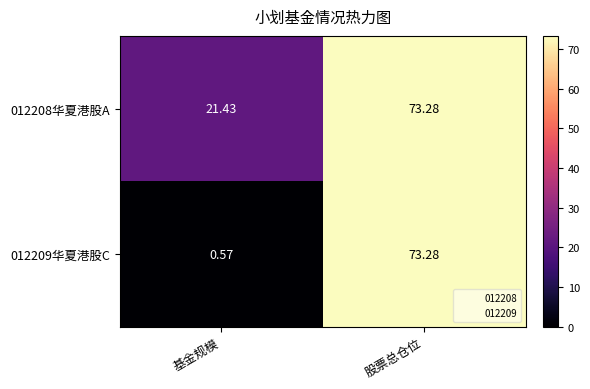

Which label corresponds to the smallest value in the chart?

基金规模